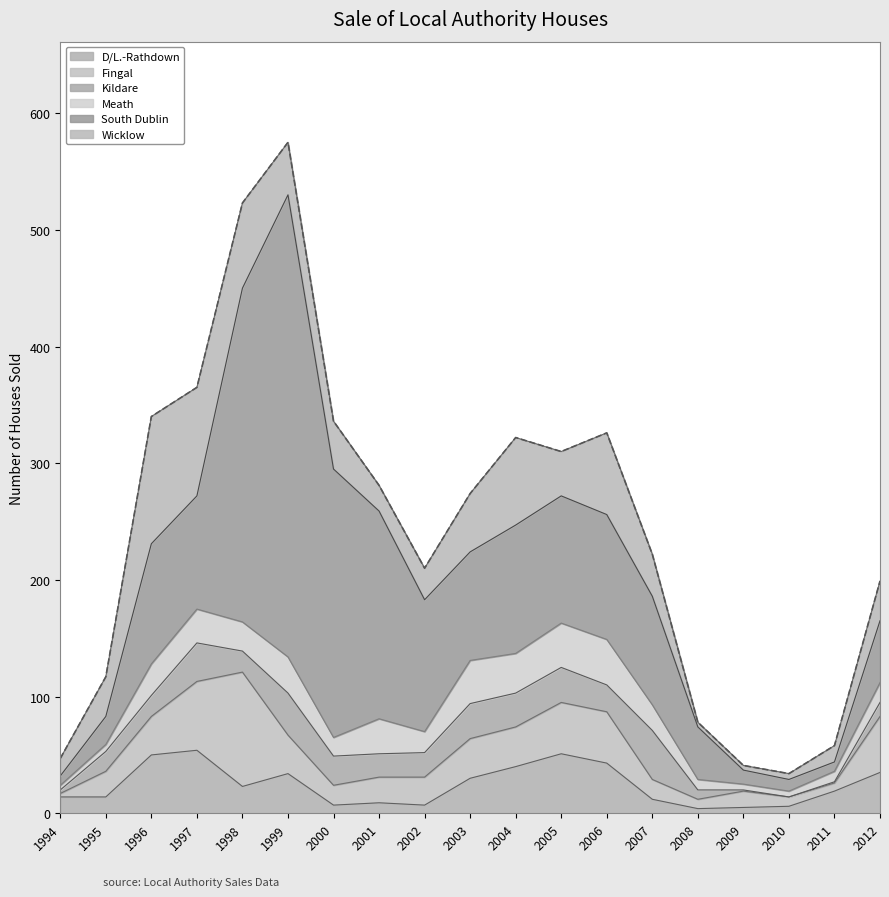

Reading right to left, extract all data points from this chart.

D/L.-Rathdown: 2012=35	2011=19	2010=6	2009=5	2008=4	2007=12	2006=43	2005=51	2004=40	2003=30	2002=7	2001=9	2000=7	1999=34	1998=23	1997=54	1996=50	1995=14	1994=14
Fingal: 2012=48	2011=7	2010=8	2009=14	2008=8	2007=17	2006=44	2005=44	2004=34	2003=34	2002=24	2001=22	2000=17	1999=33	1998=98	1997=59	1996=33	1995=22	1994=3
Kildare: 2012=12	2011=1	2010=0	2009=1	2008=8	2007=42	2006=23	2005=30	2004=29	2003=30	2002=21	2001=20	2000=25	1999=36	1998=18	1997=33	1996=18	1995=17	1994=3
Meath: 2012=17	2011=9	2010=5	2009=5	2008=9	2007=22	2006=39	2005=38	2004=34	2003=37	2002=18	2001=30	2000=16	1999=31	1998=25	1997=29	1996=27	1995=6	1994=4
South Dublin: 2012=53	2011=8	2010=10	2009=12	2008=45	2007=93	2006=107	2005=109	2004=110	2003=93	2002=113	2001=178	2000=230	1999=396	1998=286	1997=97	1996=103	1995=24	1994=8
Wicklow: 2012=34	2011=14	2010=5	2009=4	2008=4	2007=36	2006=70	2005=38	2004=75	2003=50	2002=27	2001=22	2000=41	1999=45	1998=73	1997=93	1996=109	1995=34	1994=15